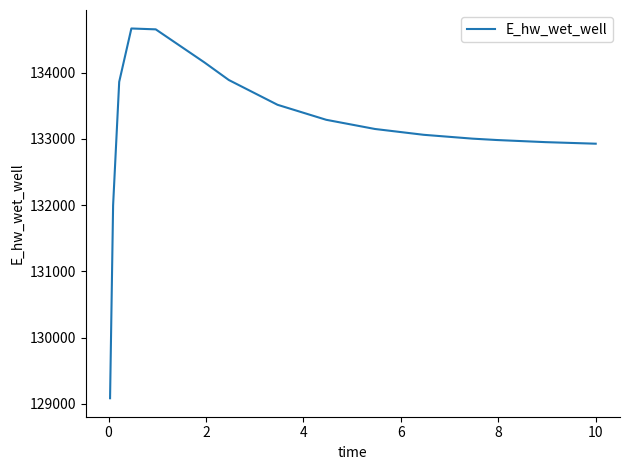

What is the difference between the maximum and minimum values?

5581.8